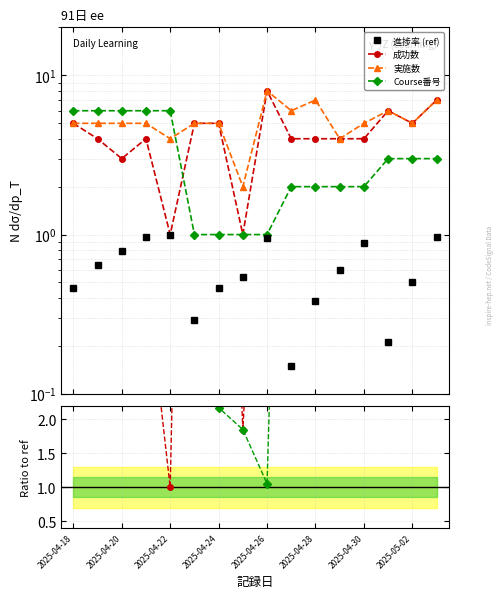

Is this an area chart (filled region under the line)?

No